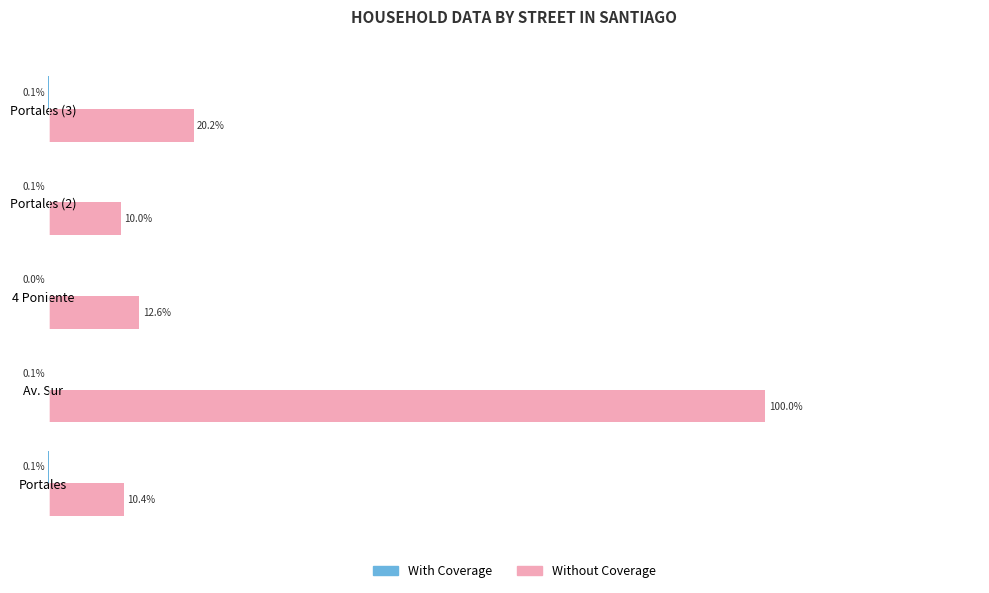

At which category is the sum across all series the highest?

Av. Sur